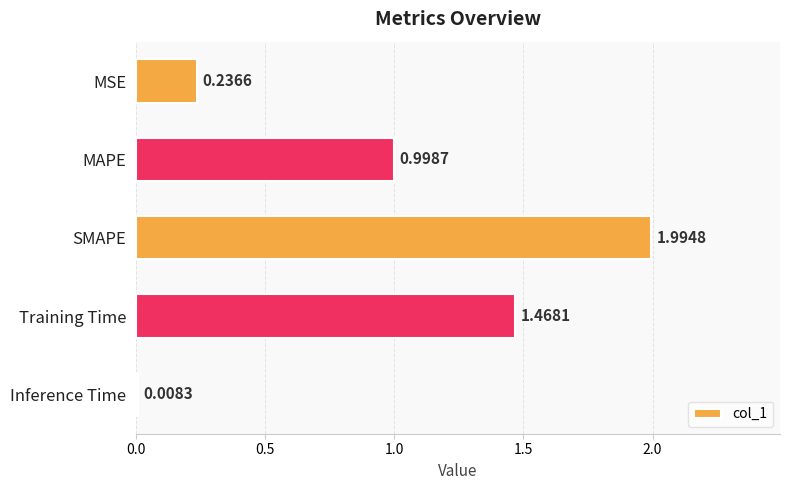

What is the label of the 1st bar from the bottom?

Inference Time